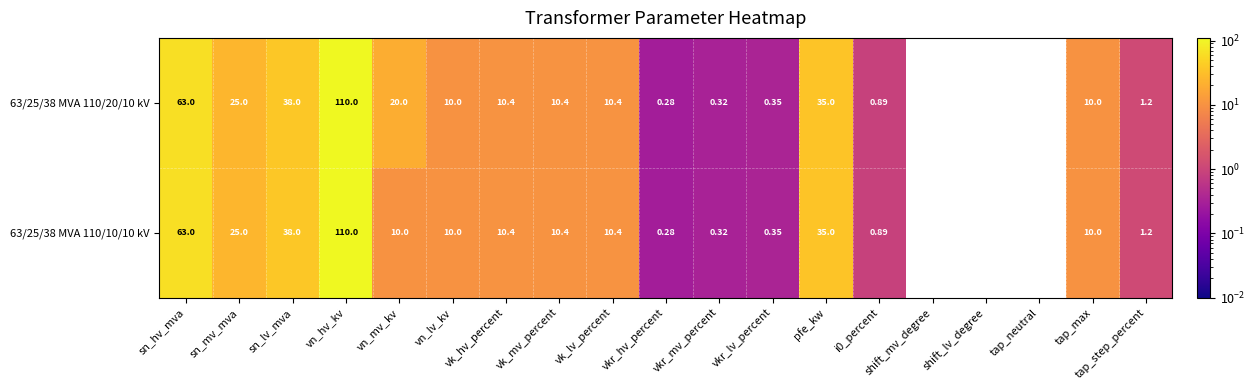

At which category is the sum across all series the highest?

vn_hv_kv